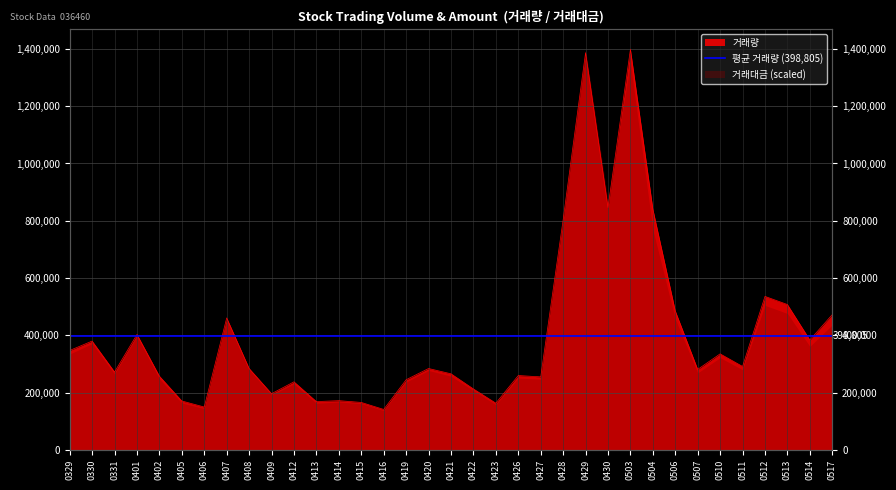

How many categories are shown in the chart?

35